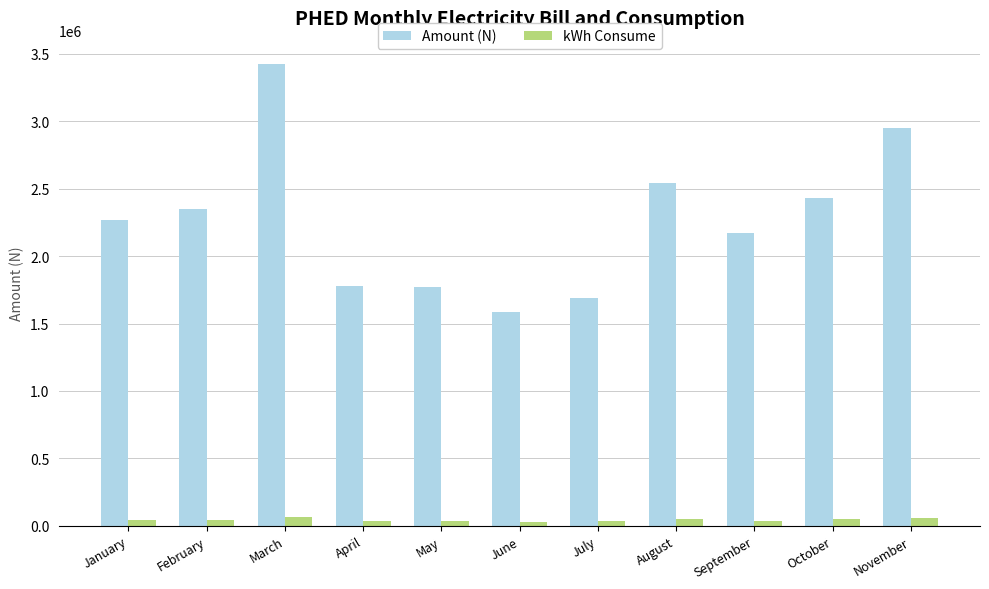

What is the maximum value shown in the chart?

3426247.9